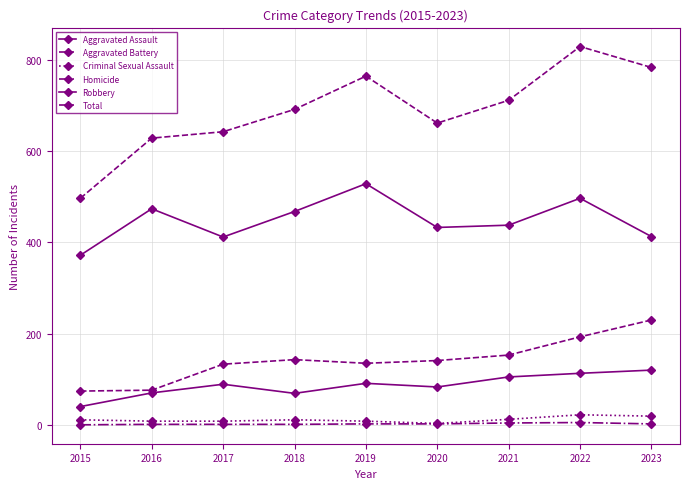

Count the number of categories in the chart.

9